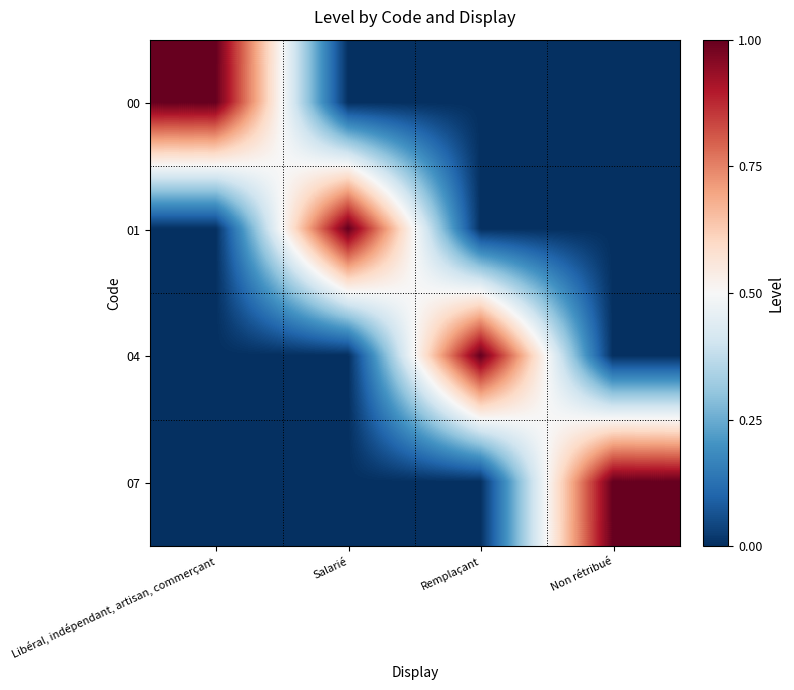

Reading left to right, extract all data points from this chart.

00: Libéral, indépendant, artisan, commerçant=1	Salarié=0	Remplaçant=0	Non rétribué=0
01: Libéral, indépendant, artisan, commerçant=0	Salarié=1	Remplaçant=0	Non rétribué=0
04: Libéral, indépendant, artisan, commerçant=0	Salarié=0	Remplaçant=1	Non rétribué=0
07: Libéral, indépendant, artisan, commerçant=0	Salarié=0	Remplaçant=0	Non rétribué=1